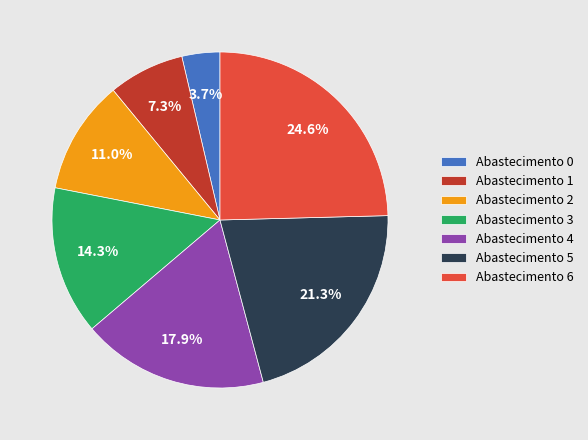

Is the sum of Abastecimento 0 and Abastecimento 5 greater than half?

No